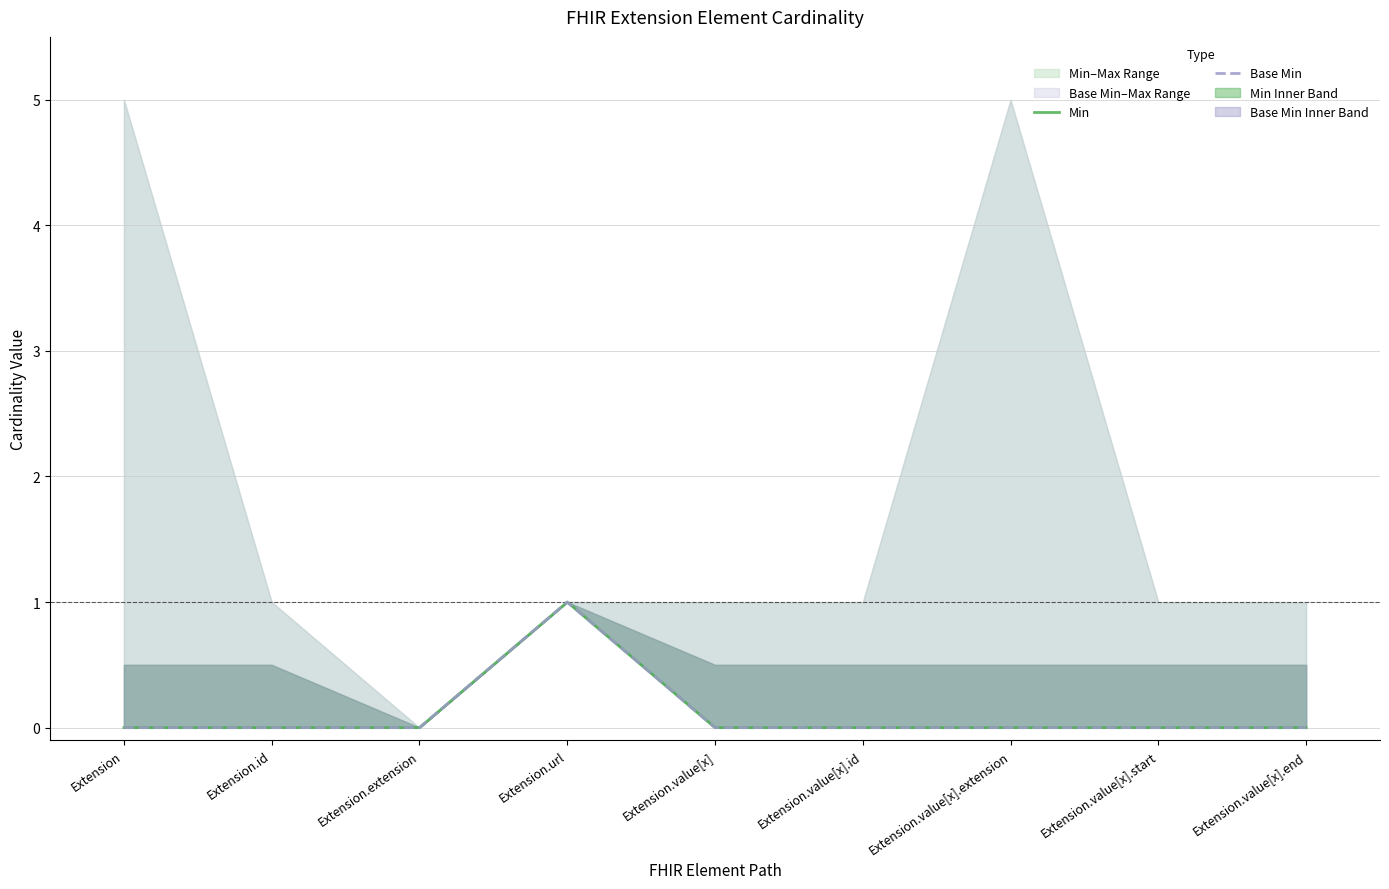

Reading left to right, extract all data points from this chart.

Min: 0	0	0	1	0	0	0	0	0
Base Min: 0	0	0	1	0	0	0	0	0